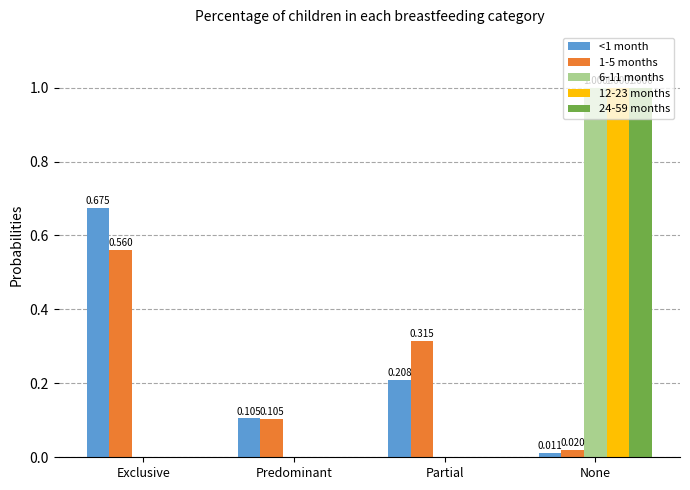

Is the value of 24-59 months at Predominant greater than the value of 1-5 months at None?

No